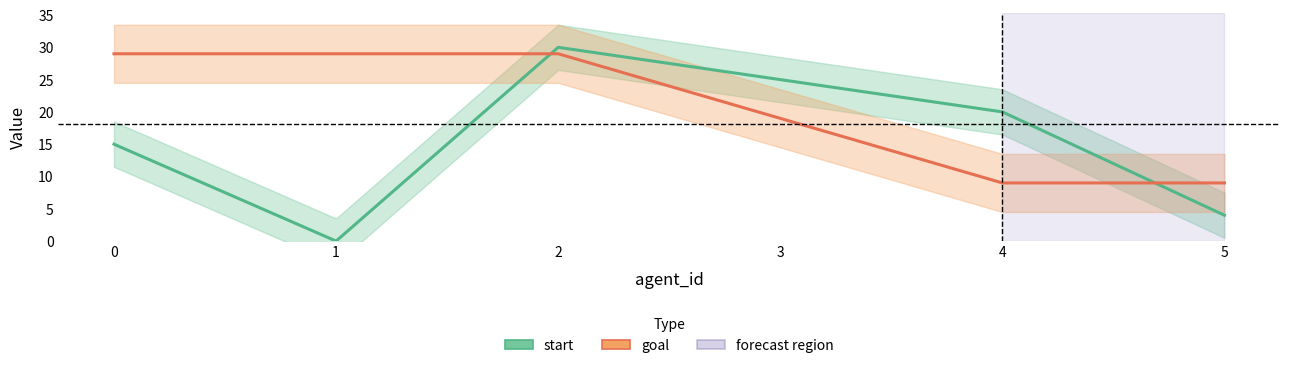

Which has a higher value, 5 or 4?

4